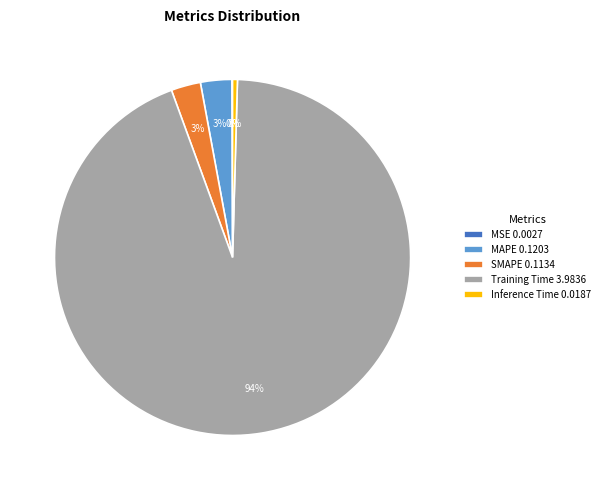

To the nearest percent, what is the average slice percentage?

20%